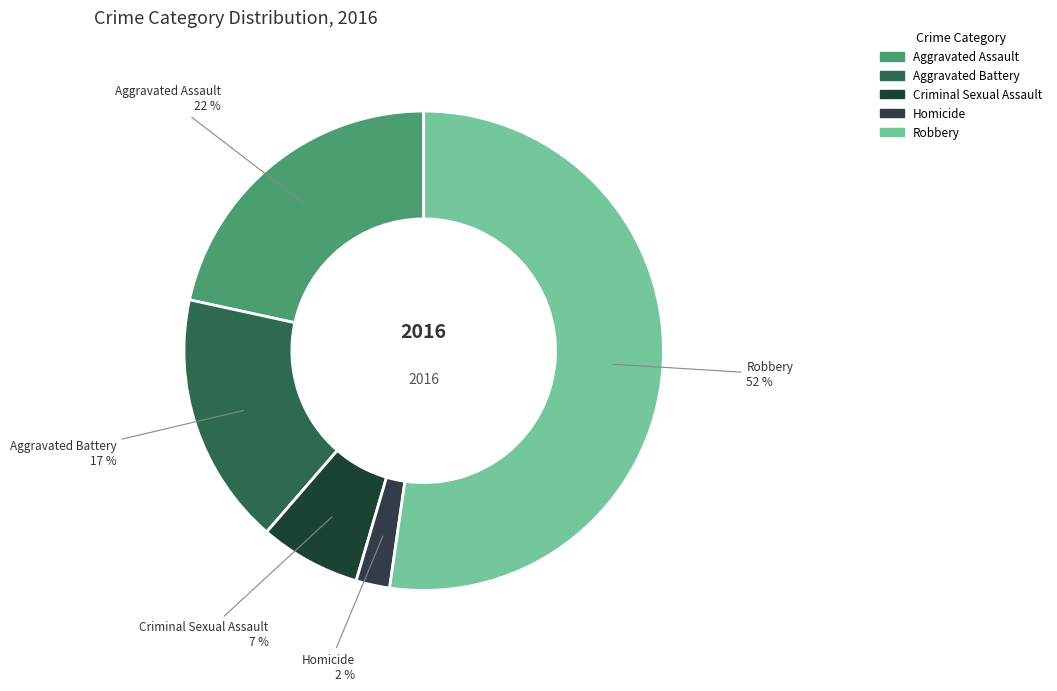

What percentage is the Aggravated Assault slice, to the nearest percent?

22%